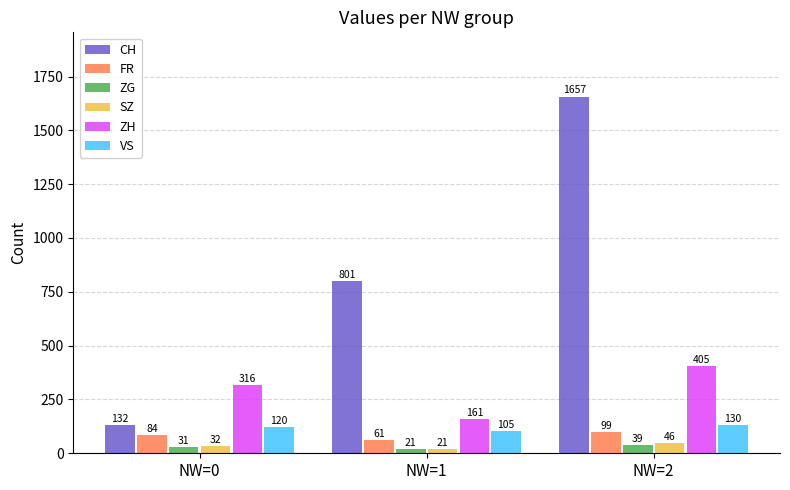

What is the spread (max minus min) of values at NW=0?

285